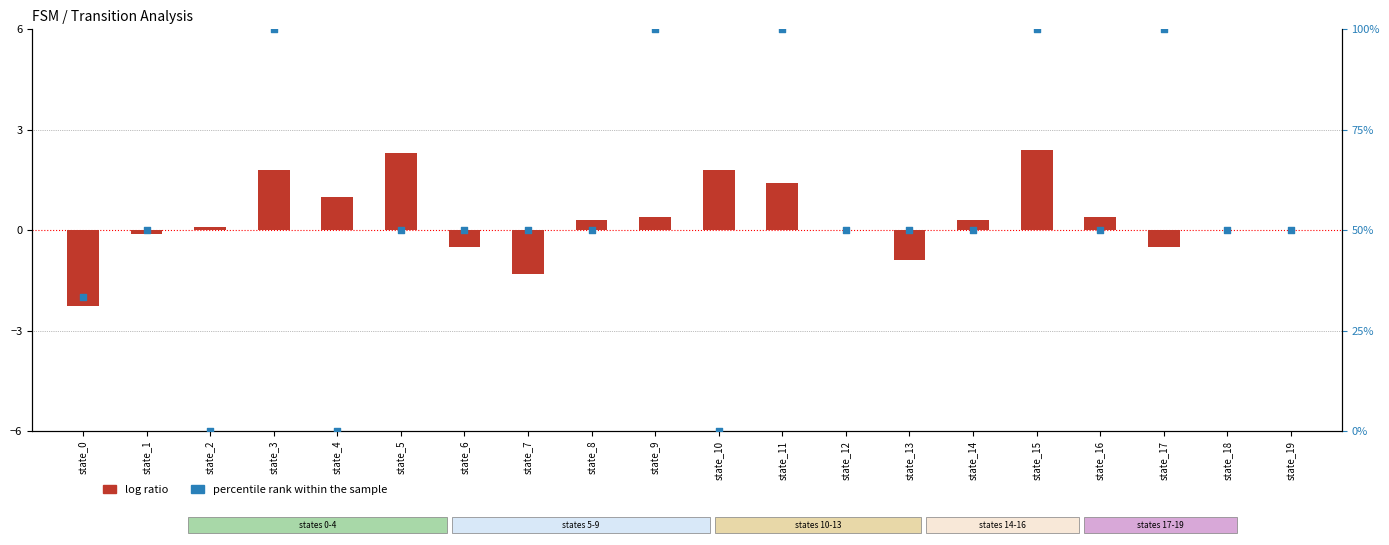

Which series reaches the minimum Y coordinate?

log ratio